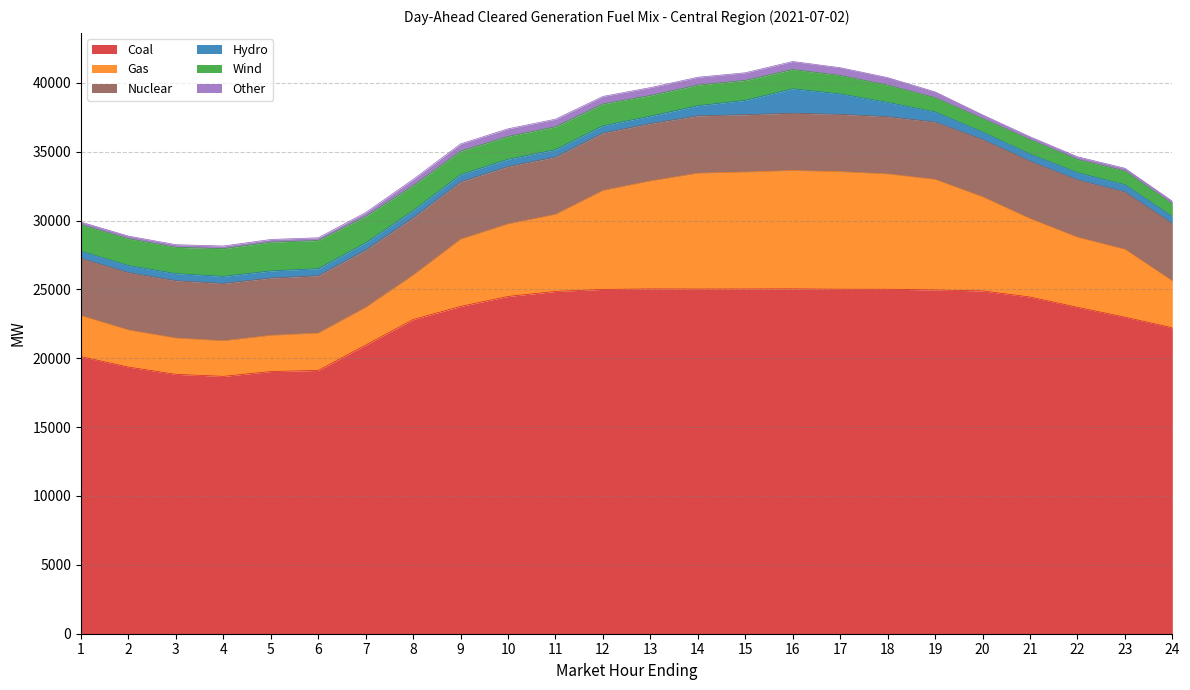

How many data points in Hydro are above 527?

12